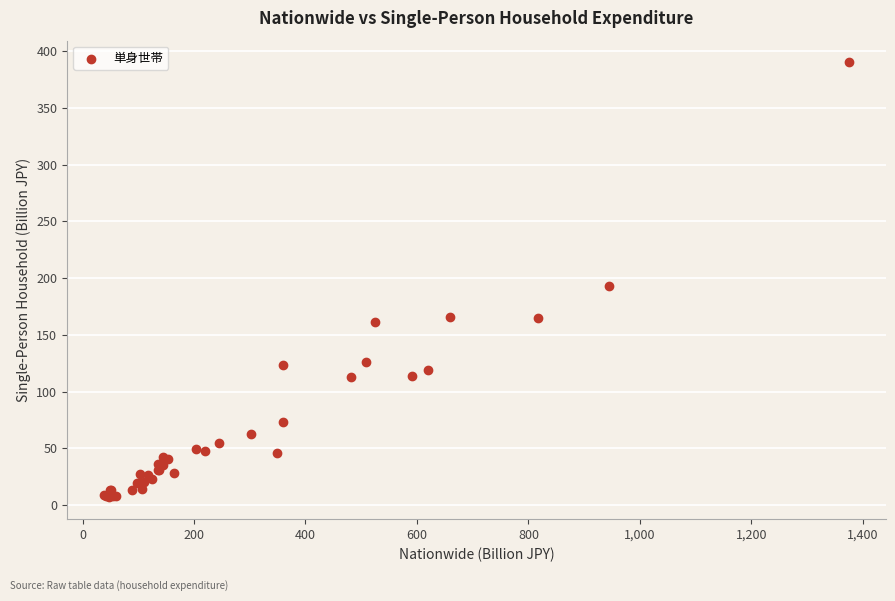

What Y value in the scatter plot is closest to 198?

193.0